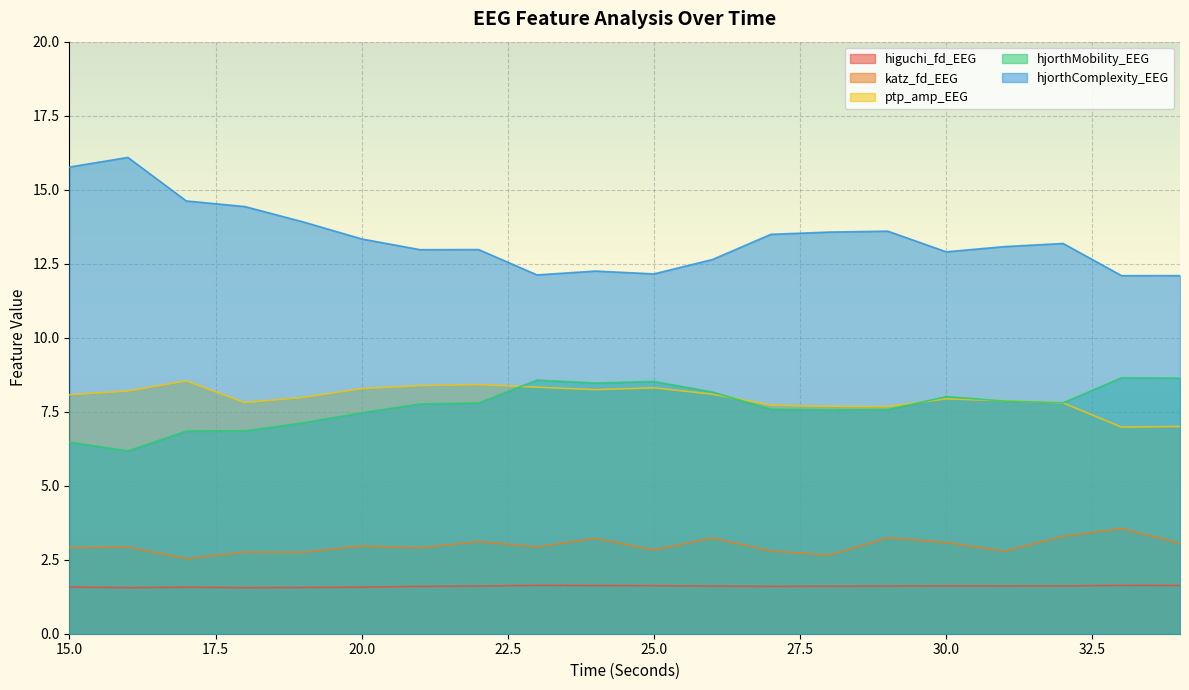

Rank the series by their maximum value, from highest to lowest.

hjorthComplexity_EEG, hjorthMobility_EEG, ptp_amp_EEG, katz_fd_EEG, higuchi_fd_EEG